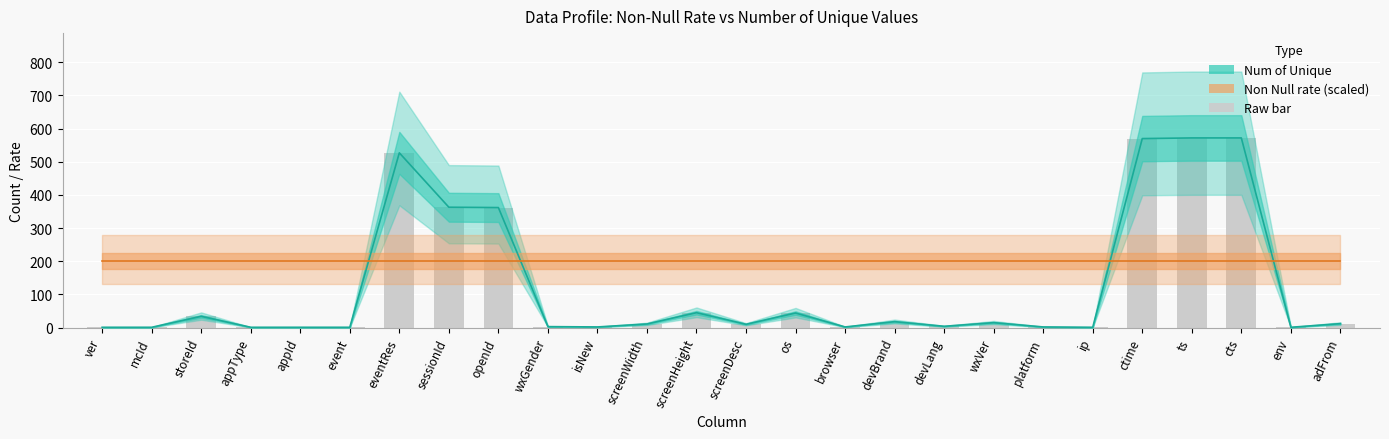

Between devLang and ver, which is larger?

devLang